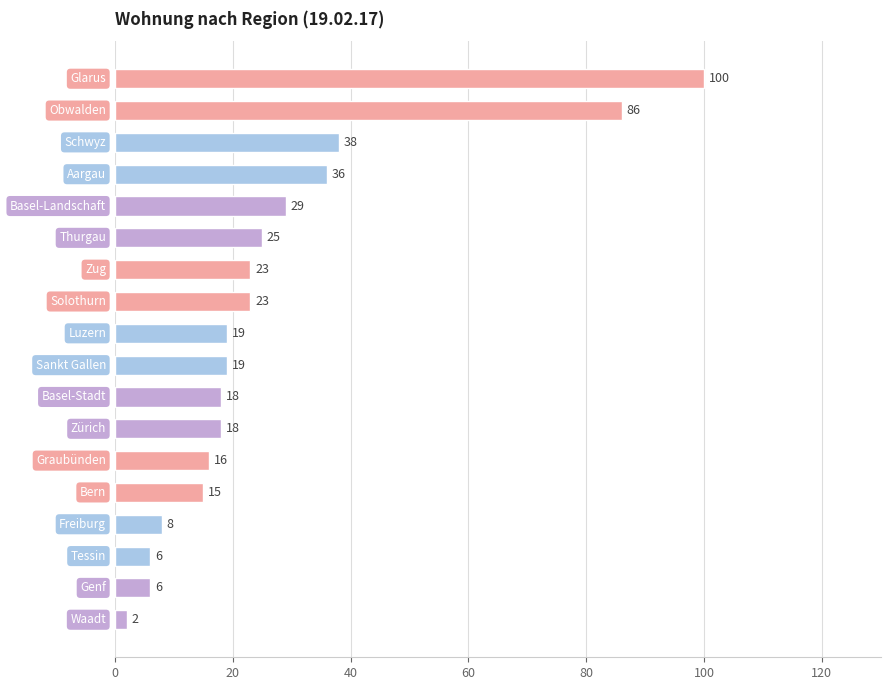

How many series are shown in this chart?

1